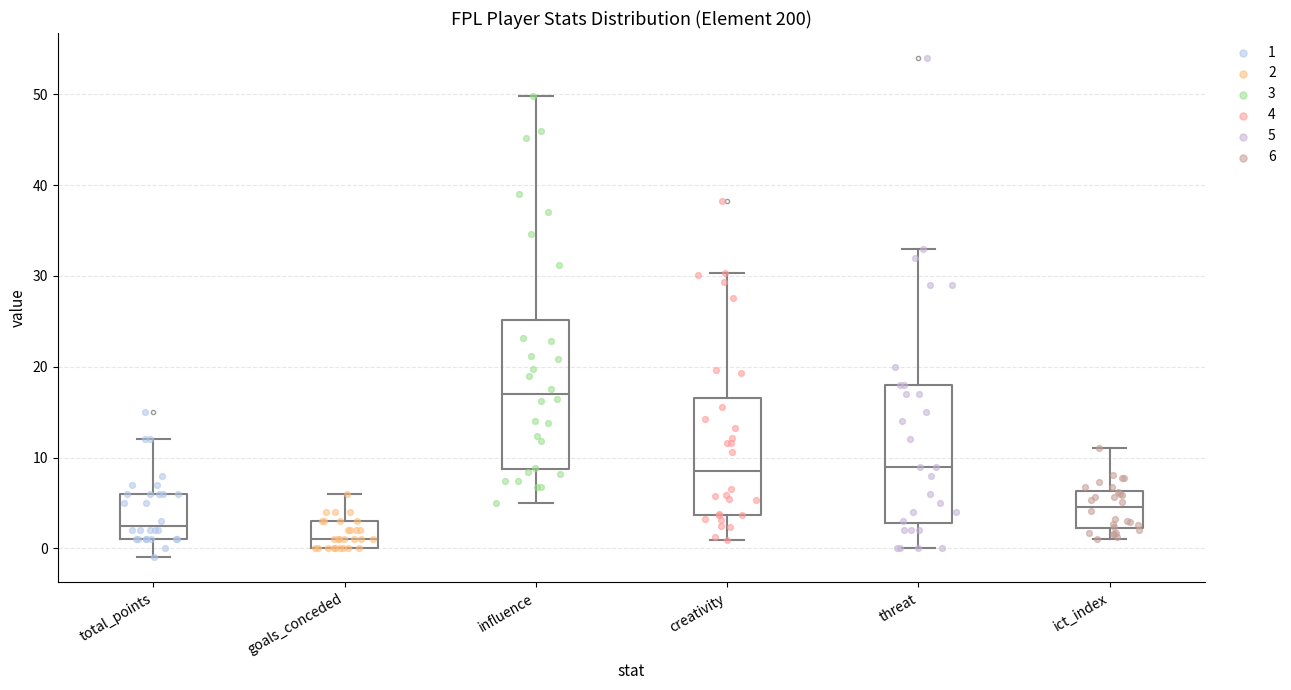

Reading left to right, transcribe this box plot: for each box, give where its median line is, the range the box spans, and where its two whiskers end, as read against the y-axis. The values are not printed on the chart, so give them approximately, as read against the axis.

total_points: median 3, box 1 to 6, whiskers -1 to 12
goals_conceded: median 1, box 0 to 3, whiskers 0 to 6
influence: median 17, box 9 to 25, whiskers 5 to 50
creativity: median 9, box 4 to 17, whiskers 1 to 30
threat: median 9, box 3 to 18, whiskers 0 to 33
ict_index: median 5, box 2 to 6, whiskers 1 to 11